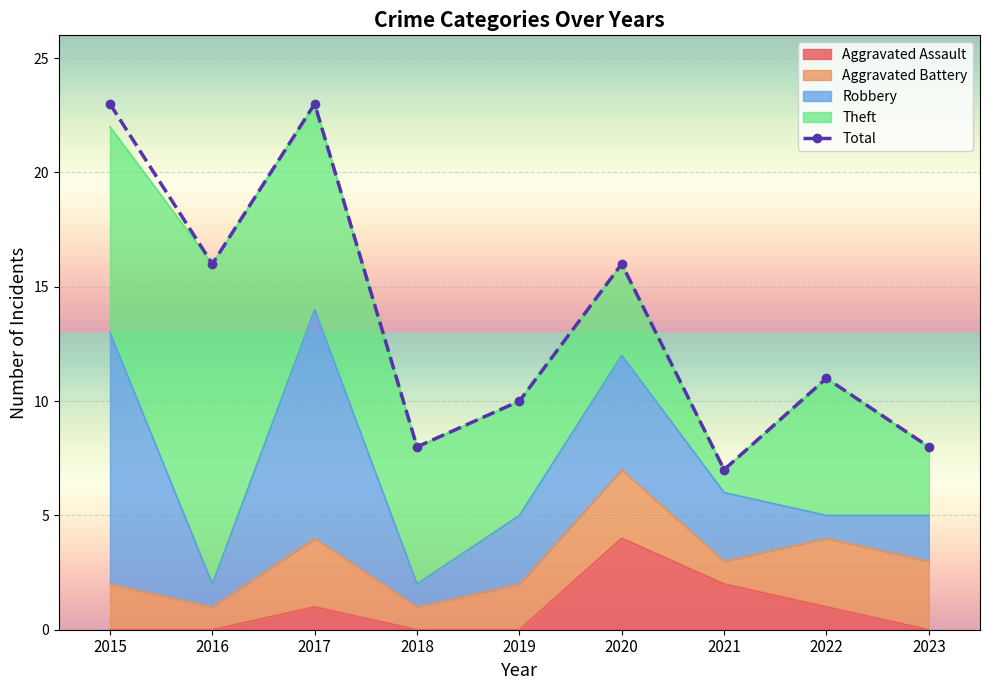

At which category does the data reach its first local valley?

2016